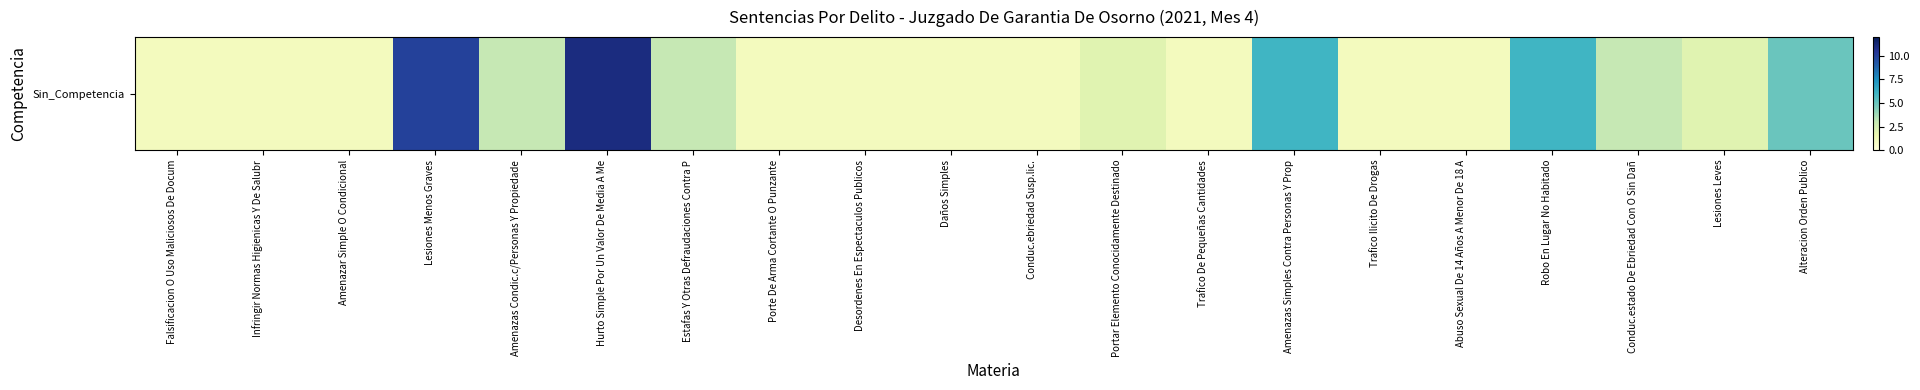

The chart shows a value of 1 at Conduc.ebriedad Susp.lic.. True or false?

True